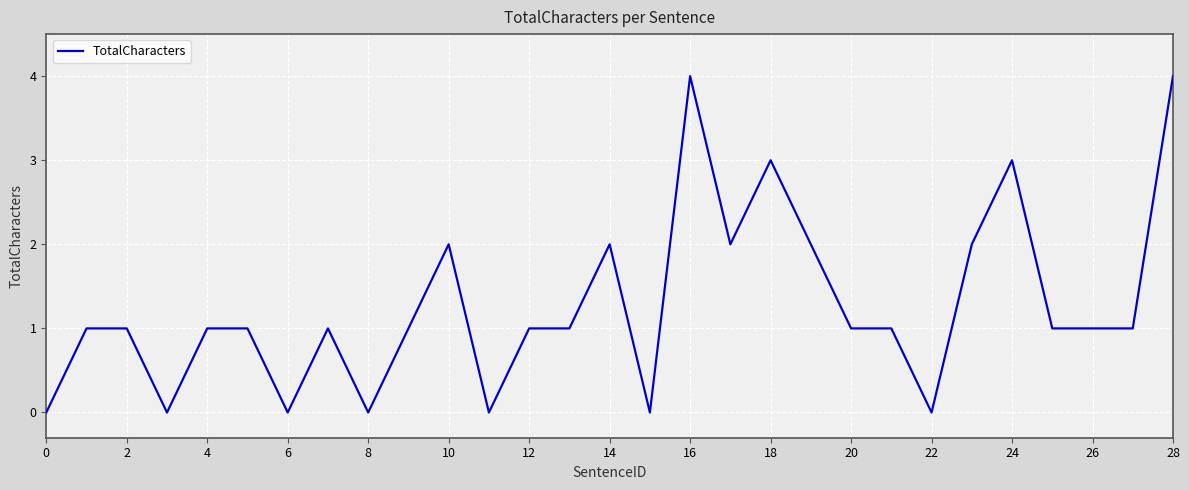

What is the greatest value displayed?

4